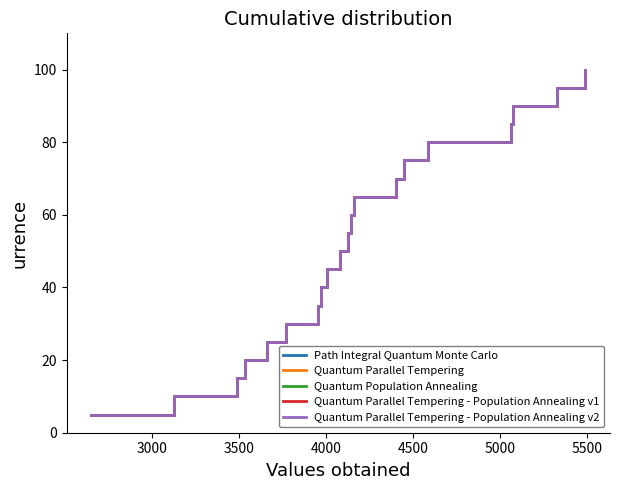

Reading right to left, transcribe all the data shown in this chart.

CLOSE: 100.0	95.0	90.0	85.0	80.0	75.0	70.0	65.0	60.0	55.0	50.0	45.0	40.0	35.0	30.0	25.0	20.0	15.0	10.0	5.0
HIGH: 100.0	95.0	90.0	85.0	80.0	75.0	70.0	65.0	60.0	55.0	50.0	45.0	40.0	35.0	30.0	25.0	20.0	15.0	10.0	5.0
LOW: 100.0	95.0	90.0	85.0	80.0	75.0	70.0	65.0	60.0	55.0	50.0	45.0	40.0	35.0	30.0	25.0	20.0	15.0	10.0	5.0
FIRST: 100.0	95.0	90.0	85.0	80.0	75.0	70.0	65.0	60.0	55.0	50.0	45.0	40.0	35.0	30.0	25.0	20.0	15.0	10.0	5.0
LAST: 100.0	95.0	90.0	85.0	80.0	75.0	70.0	65.0	60.0	55.0	50.0	45.0	40.0	35.0	30.0	25.0	20.0	15.0	10.0	5.0